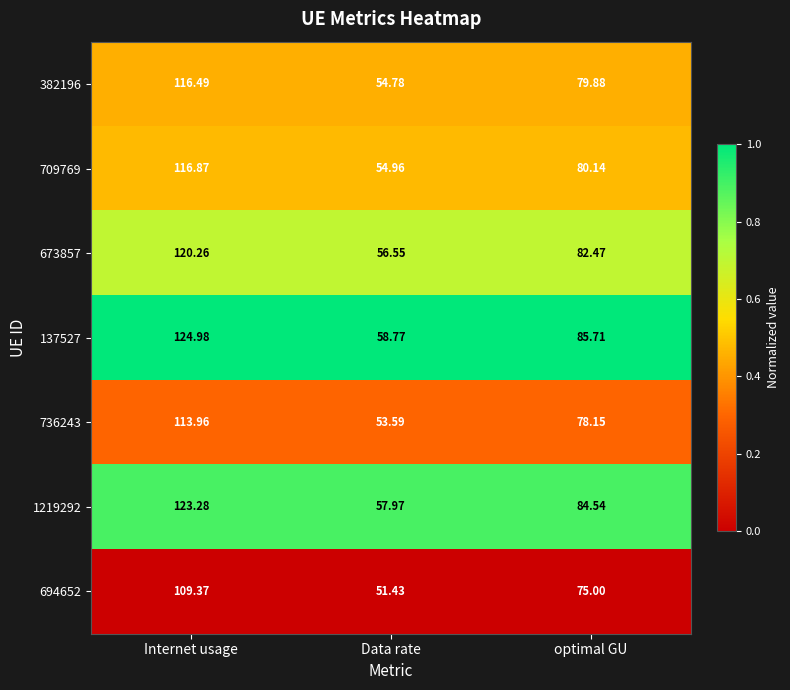

Which label corresponds to the largest value in the chart?

Internet usage